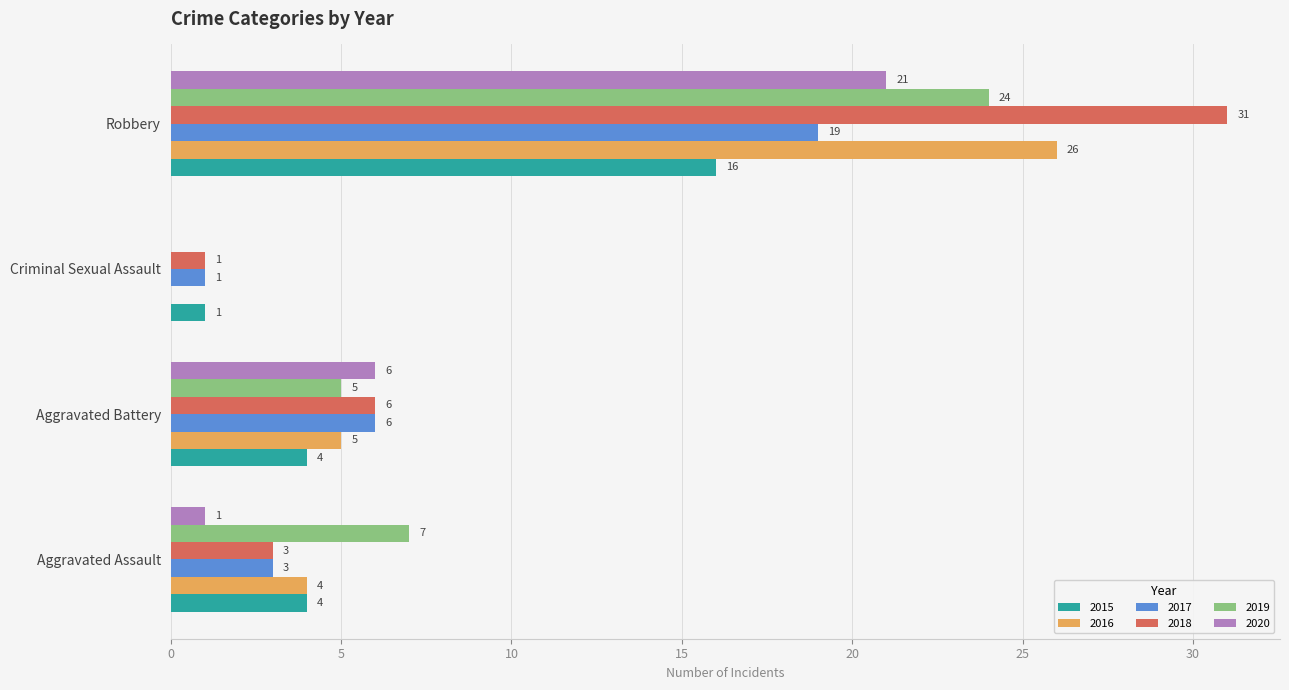

The 2015 series shows 16 at Robbery. True or false?

True